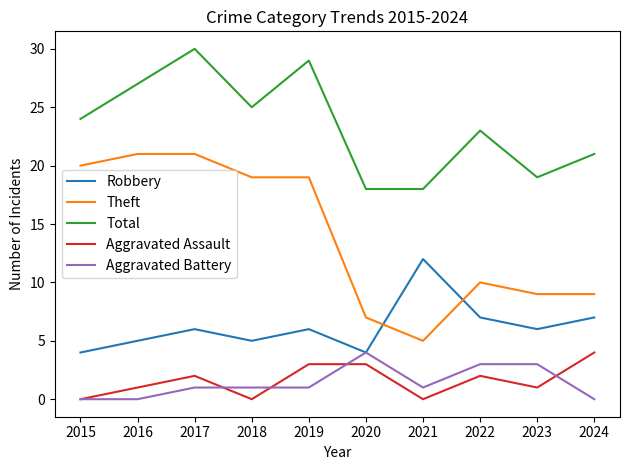

Reading right to left, what are all the values shown in this chart?

Robbery: 2024=7	2023=6	2022=7	2021=12	2020=4	2019=6	2018=5	2017=6	2016=5	2015=4
Theft: 2024=9	2023=9	2022=10	2021=5	2020=7	2019=19	2018=19	2017=21	2016=21	2015=20
Total: 2024=21	2023=19	2022=23	2021=18	2020=18	2019=29	2018=25	2017=30	2016=27	2015=24
Aggravated Assault: 2024=4	2023=1	2022=2	2021=0	2020=3	2019=3	2018=0	2017=2	2016=1	2015=0
Aggravated Battery: 2024=0	2023=3	2022=3	2021=1	2020=4	2019=1	2018=1	2017=1	2016=0	2015=0